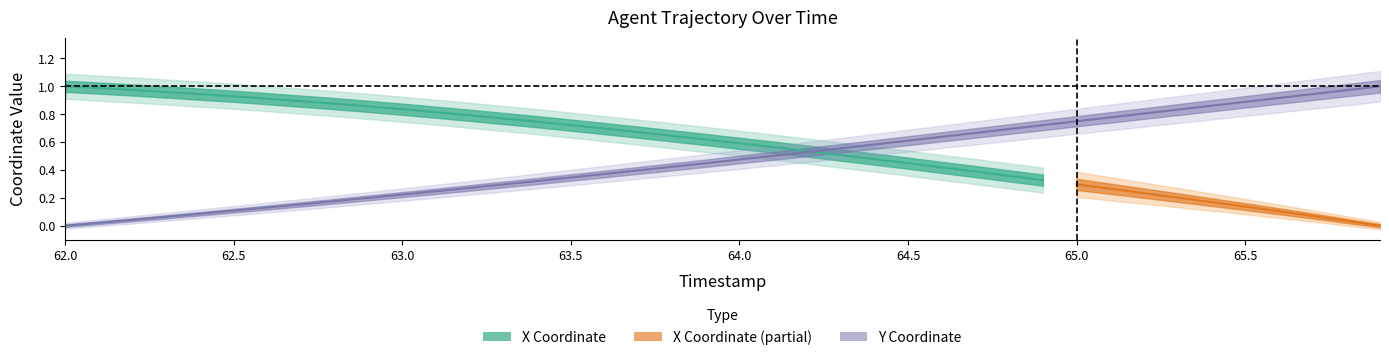

Where is the data nearest to the value 0?

62.0